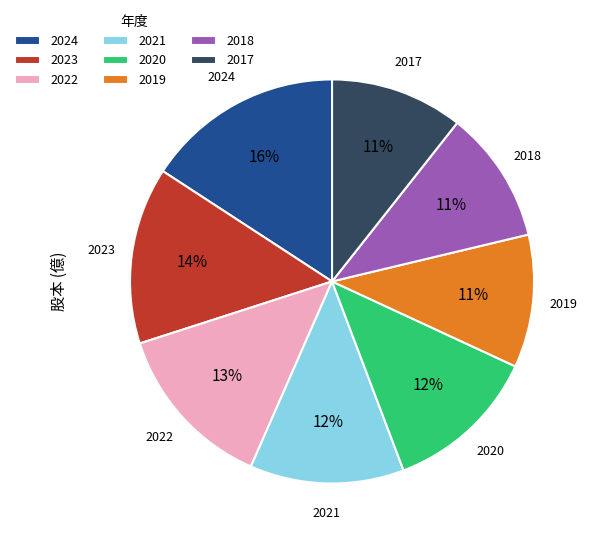

Count the number of slices in the pie.

8